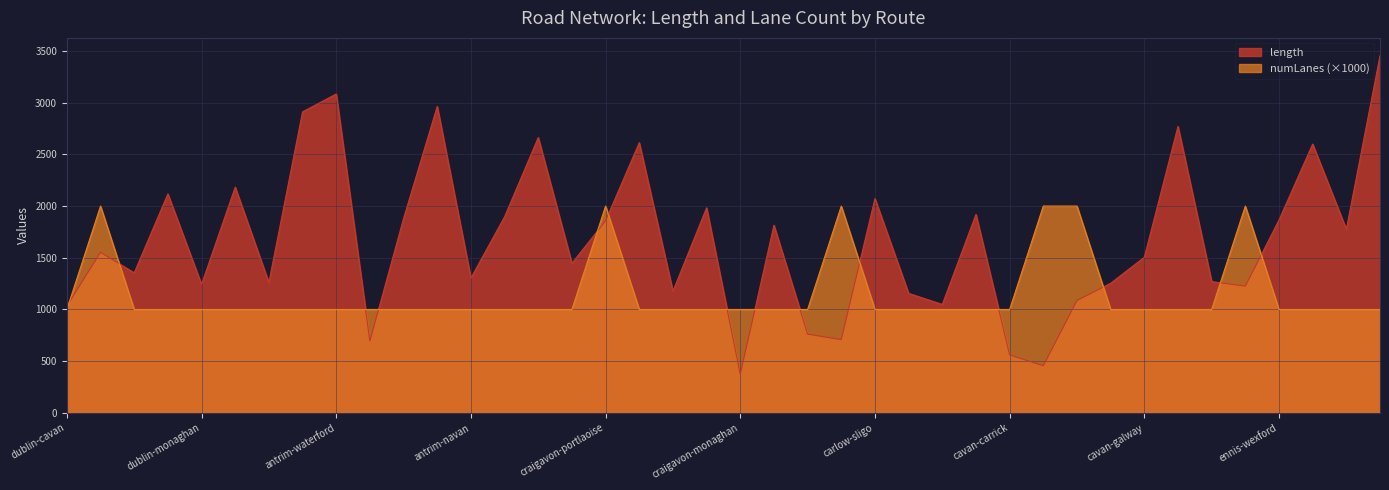

What is the sum of the numLanes values at cork-galway and craigavon-roscommon?

2000.0